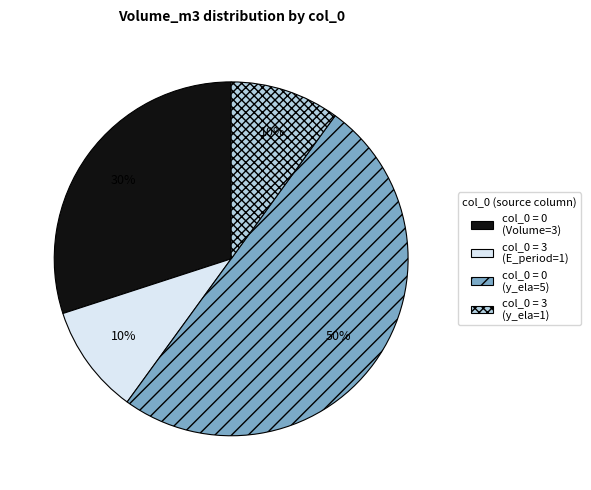

To the nearest percent, what is the difference between the largest and smallest slice percentages?

40%